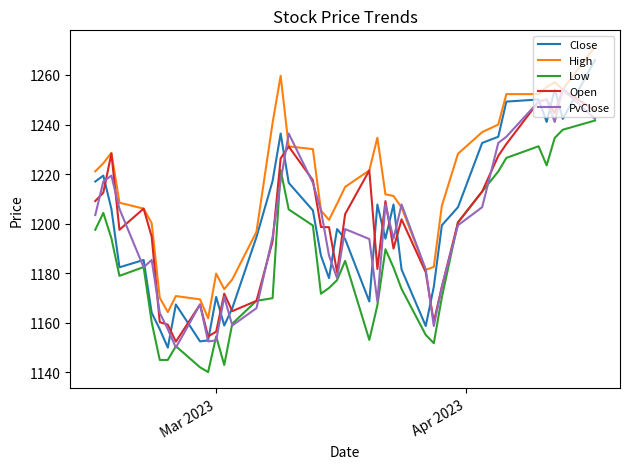

Which series has the widest spread of values?

Close